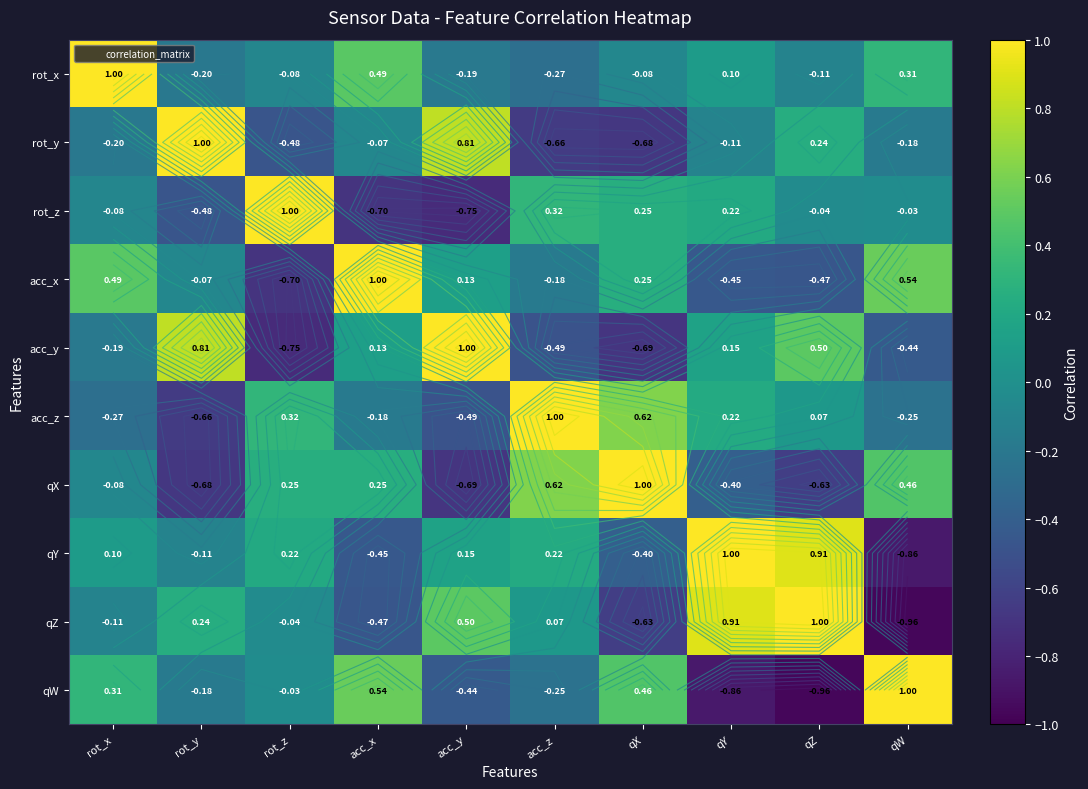

The qX series shows -0.6 at qY. True or false?

False